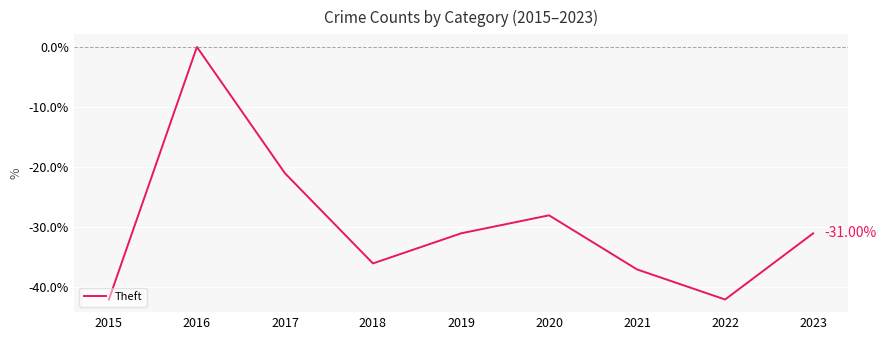

Which has a higher value, 2017 or 2020?

2017